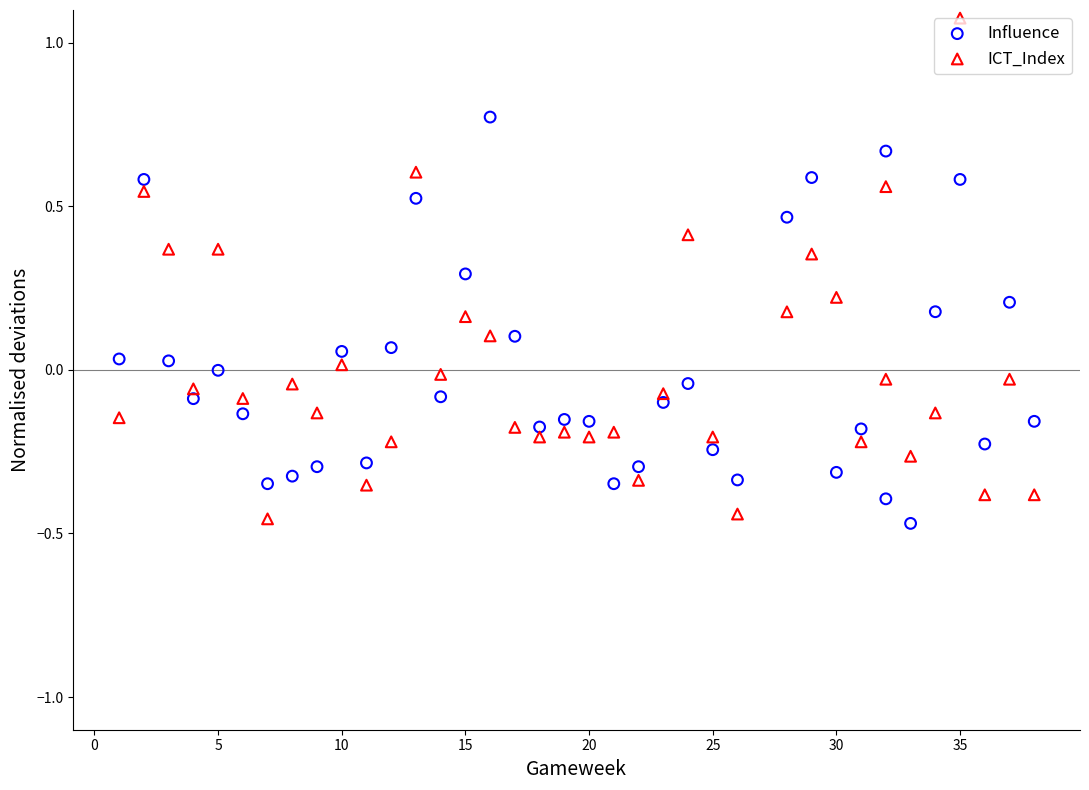

Across all data points, what is the range of X values (max minus min)?

37.0